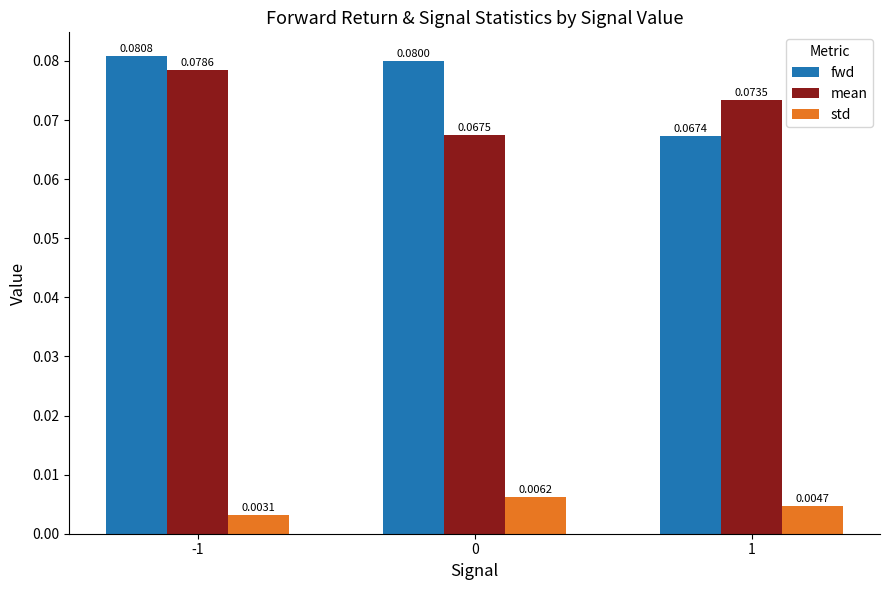

At which label is std closest to 0?

-1